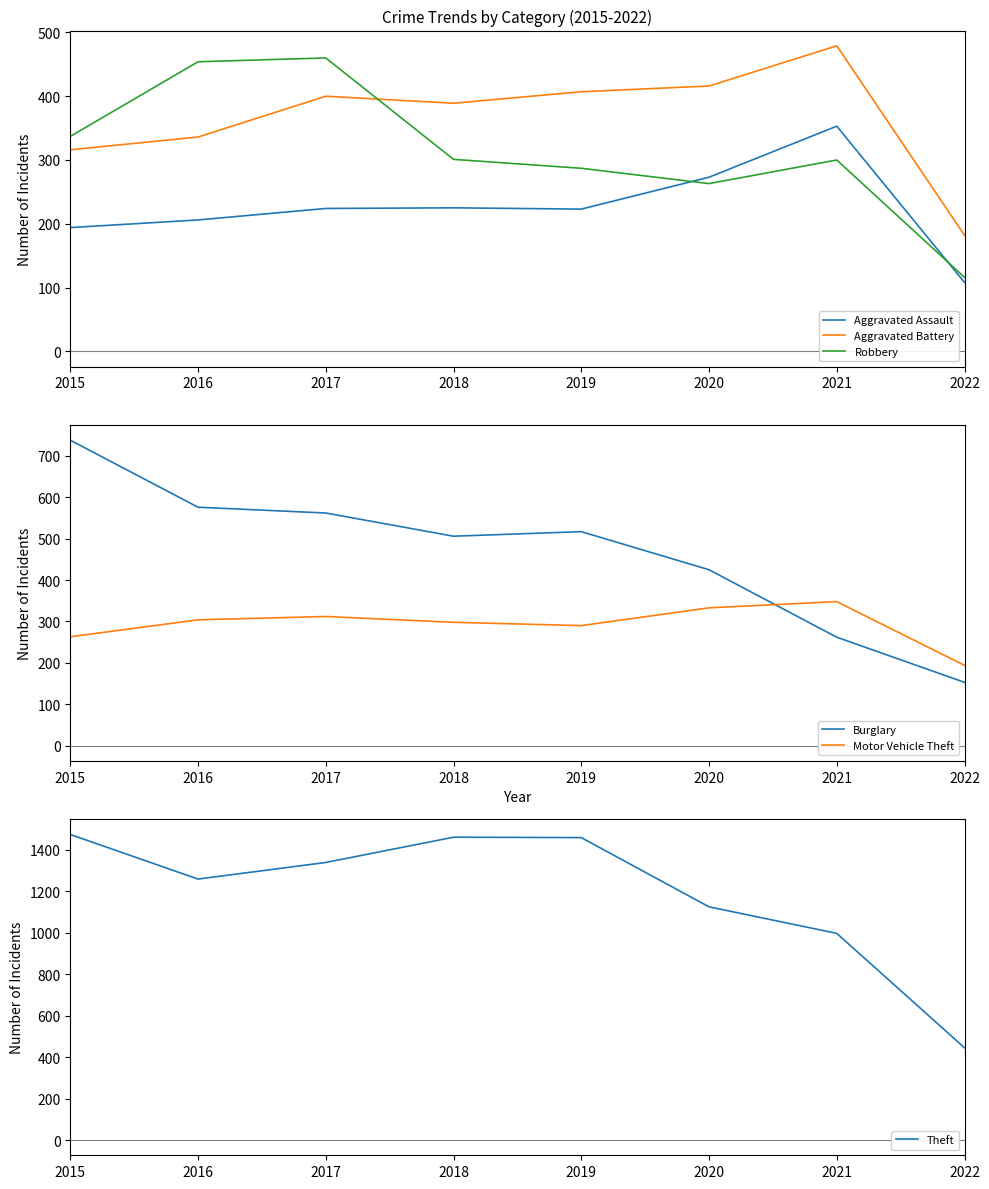

What is the value of the Aggravated Battery point at the 6th from the left?

416